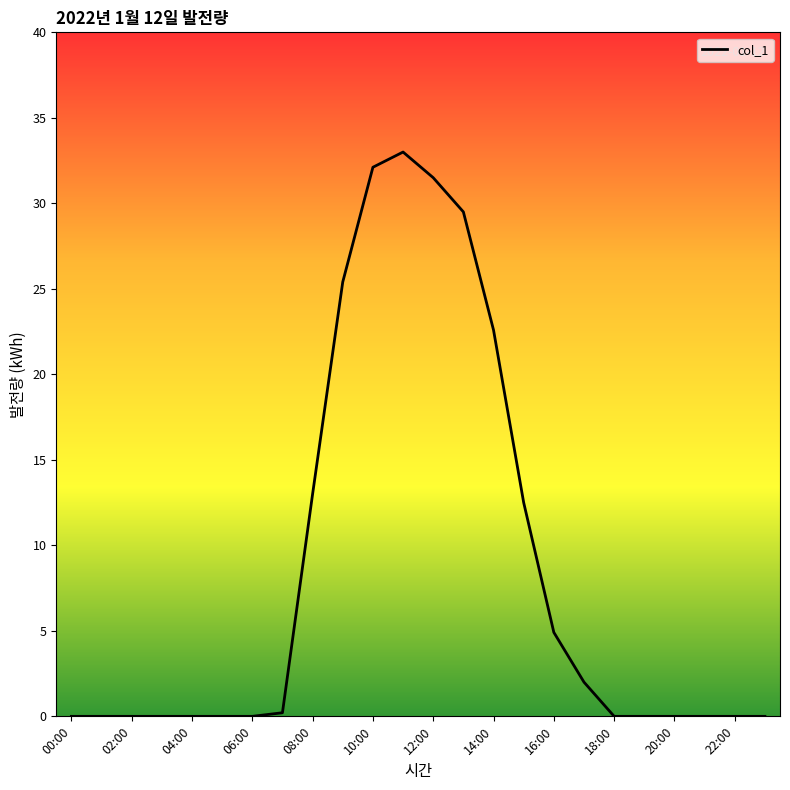

Is this an area chart (filled region under the line)?

No